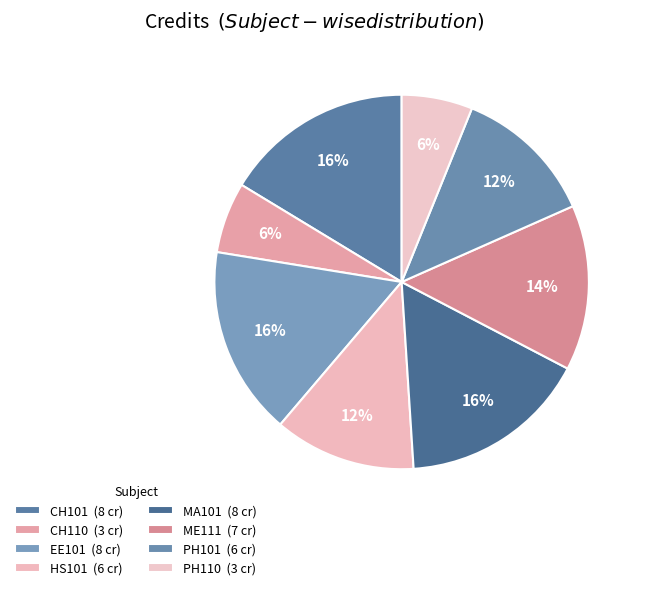

The PH110 slice represents 6% of the pie. True or false?

True